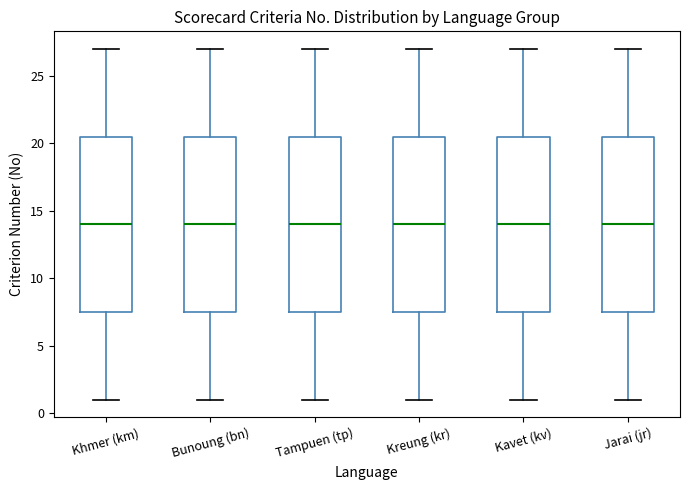

Reading left to right, read every box against the y-axis: the position of its median line, the range the box covers, and the ends of its whiskers. The values are not printed on the chart, so give them approximately, as read against the axis.

Khmer (km): median 14.0, box 7.5 to 20.5, whiskers 1.0 to 27.0
Bunoung (bn): median 14.0, box 7.5 to 20.5, whiskers 1.0 to 27.0
Tampuen (tp): median 14.0, box 7.5 to 20.5, whiskers 1.0 to 27.0
Kreung (kr): median 14.0, box 7.5 to 20.5, whiskers 1.0 to 27.0
Kavet (kv): median 14.0, box 7.5 to 20.5, whiskers 1.0 to 27.0
Jarai (jr): median 14.0, box 7.5 to 20.5, whiskers 1.0 to 27.0